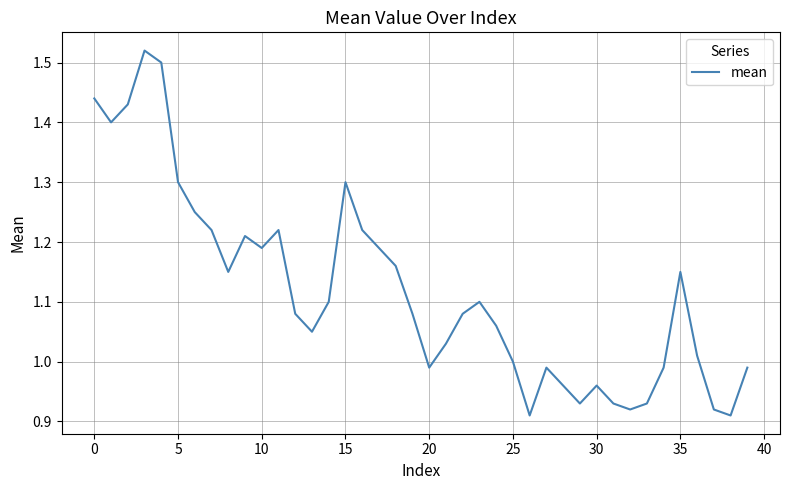

What is the difference between the maximum and minimum values?

0.6